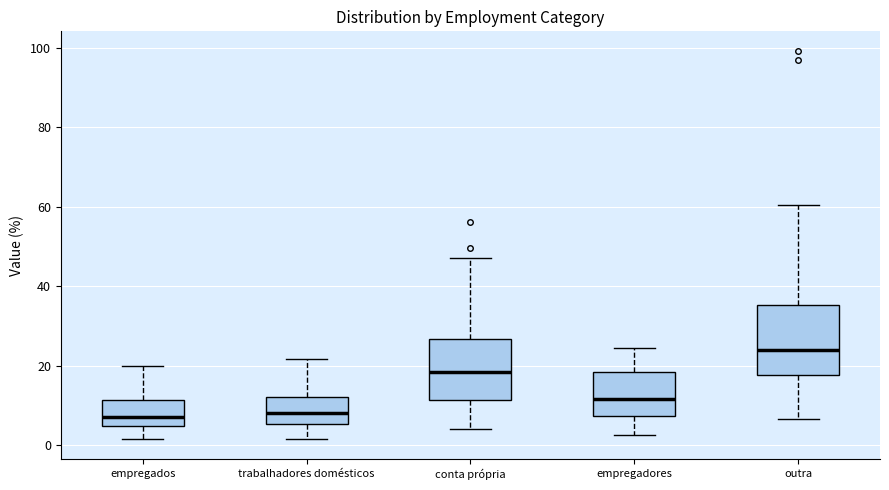

Reading left to right, transcribe this box plot: for each box, give where its median line is, the range the box spans, and where its two whiskers end, as read against the y-axis. The values are not printed on the chart, so give them approximately, as read against the axis.

empregados: median 8, box 4 to 12, whiskers 2 to 20
trabalhadores domésticos: median 8, box 6 to 12, whiskers 2 to 22
conta própria: median 18, box 12 to 26, whiskers 4 to 48
empregadores: median 12, box 8 to 18, whiskers 2 to 24
outra: median 24, box 18 to 36, whiskers 6 to 60